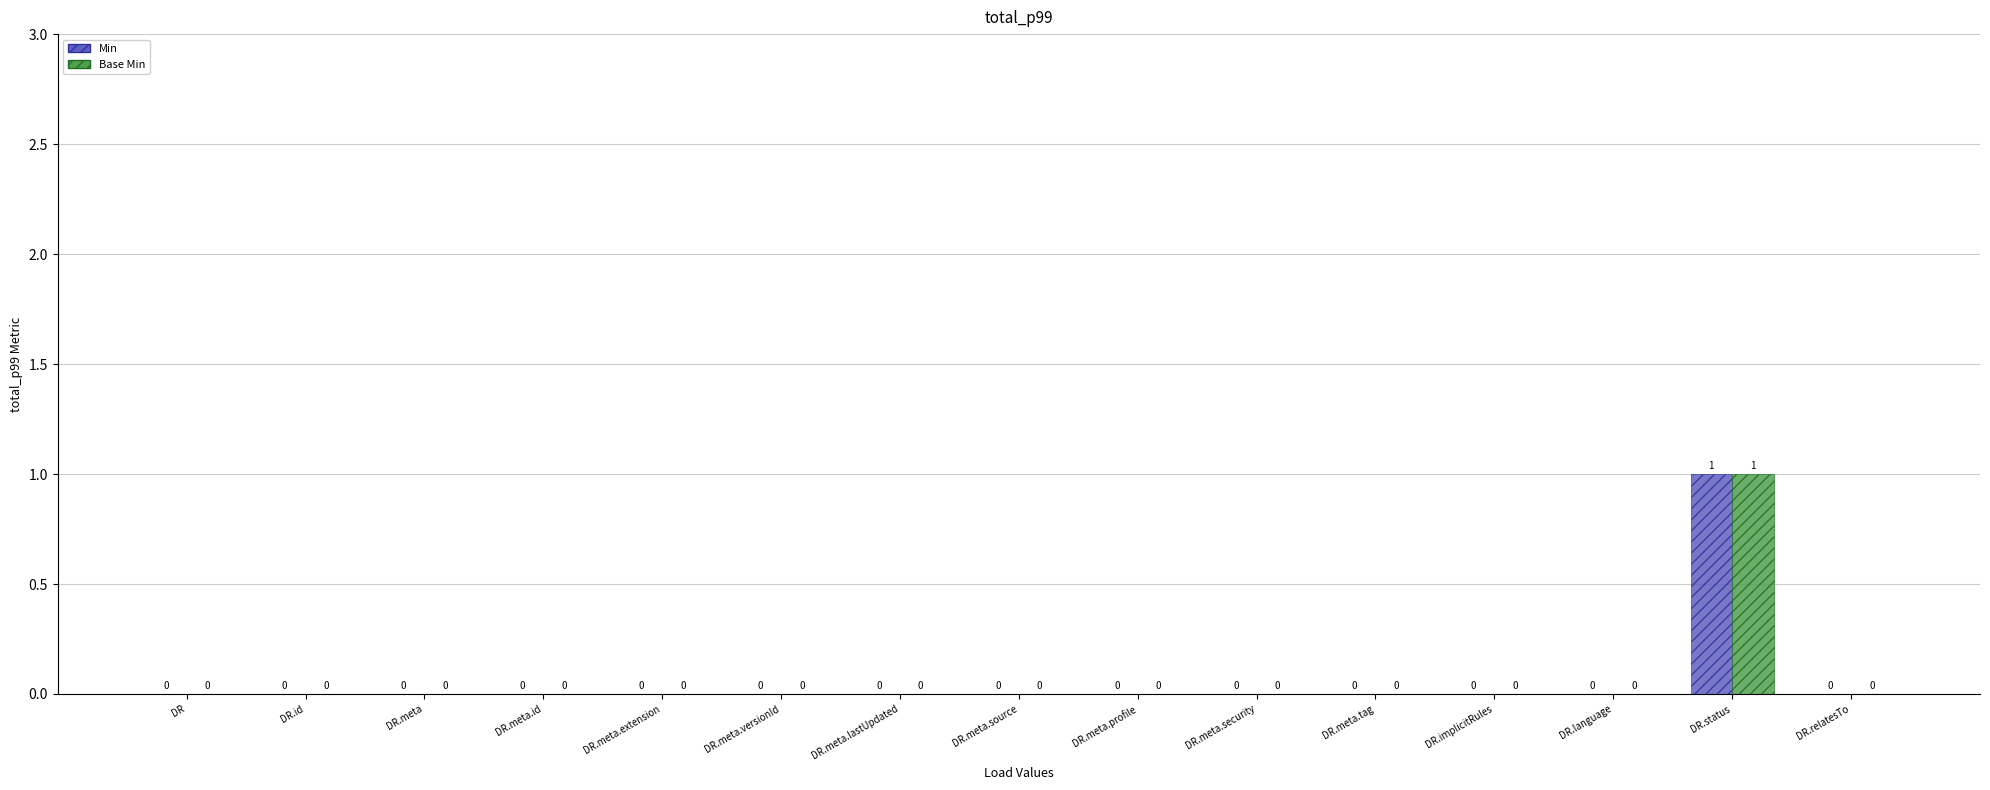

At which label does Min reach its peak?

DR.status